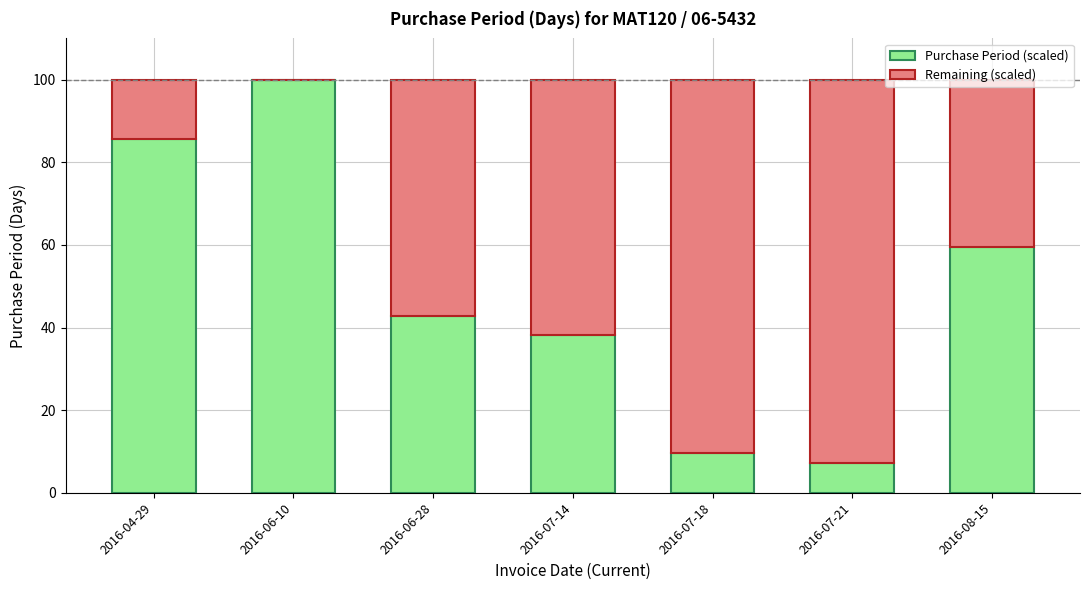

Are the bars grouped side by side (vs. stacked)?

No